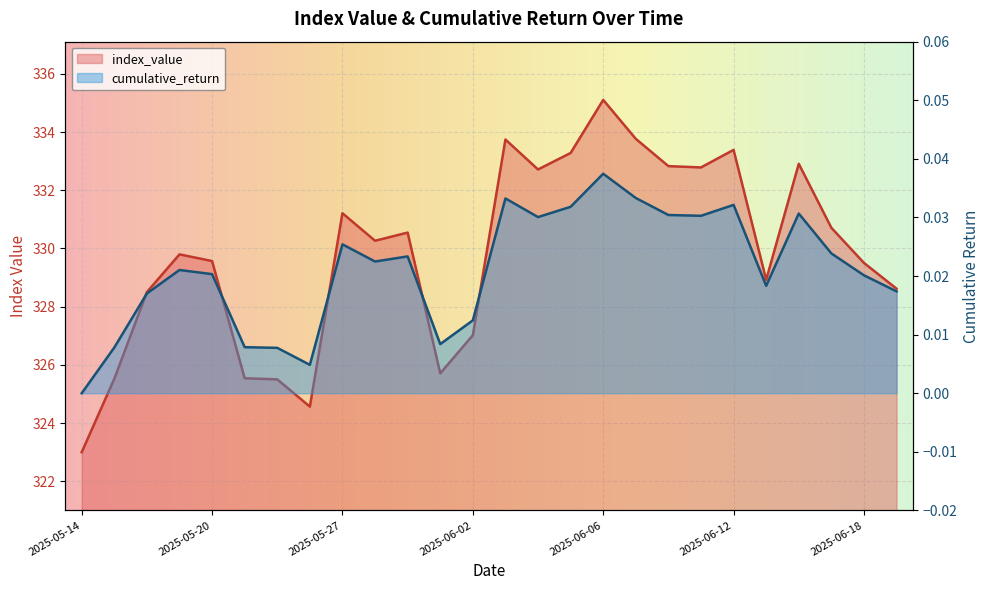

Rank the series by their average value, from lowest to highest.

cumulative_return, index_value